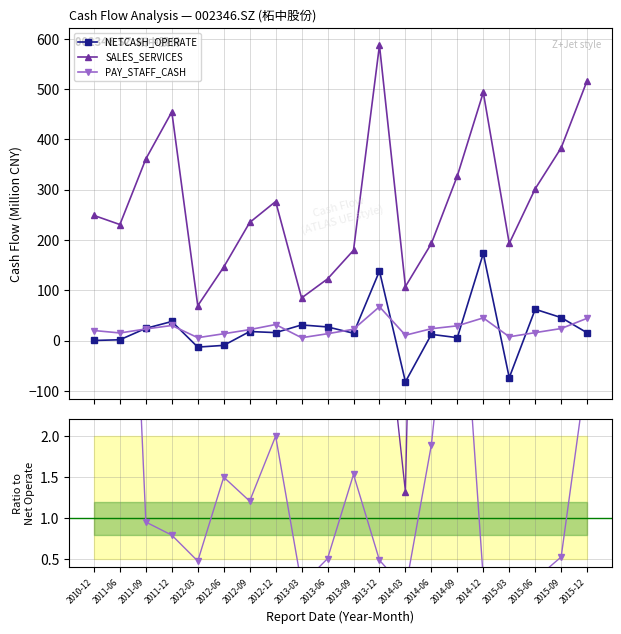

What position from the right is 2013-06?

11